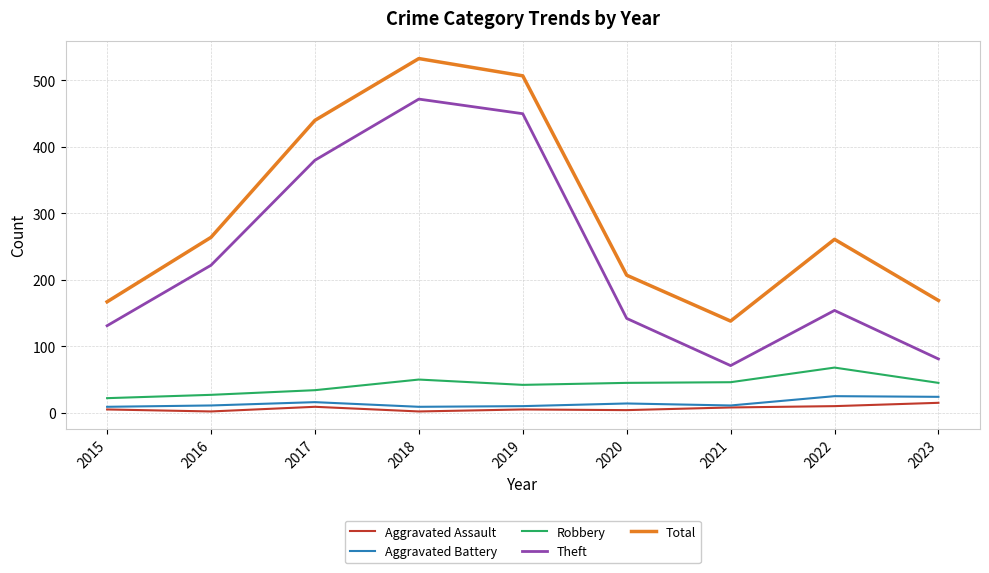

True or false: Total and Robbery intersect in this chart.

False